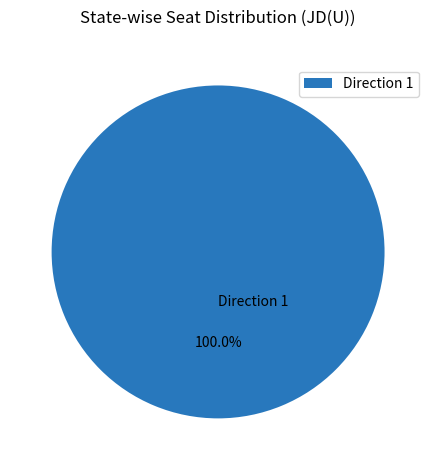

Rank the categories by value from lowest to highest.

Direction 1